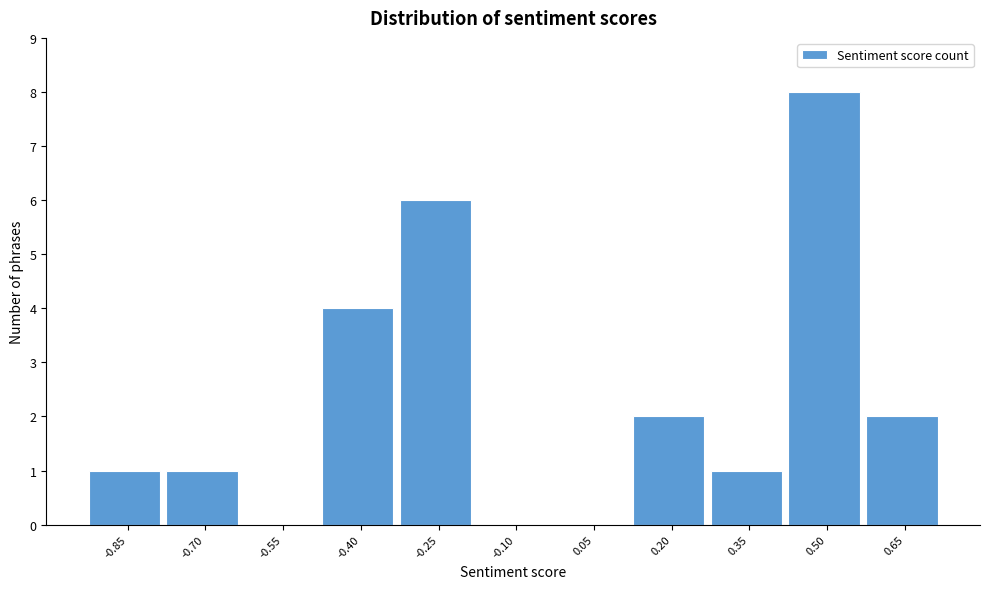

Reading left to right, transcribe all the data shown in this chart.

-0.85=1	-0.70=1	-0.55=0	-0.40=4	-0.25=6	-0.10=0	0.05=0	0.20=2	0.35=1	0.50=8	0.65=2